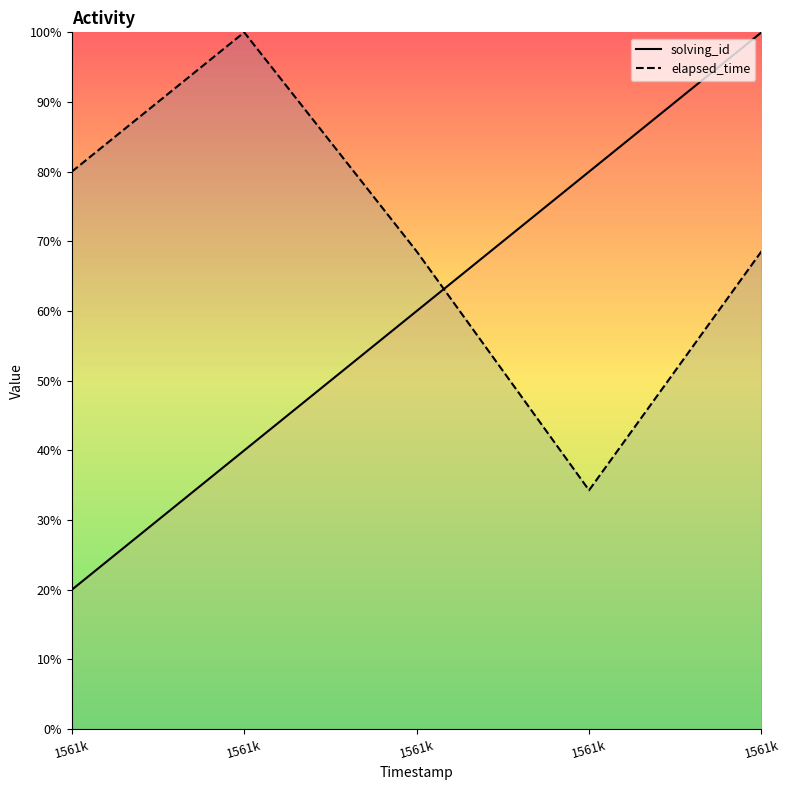

How many categories are shown in the chart?

5